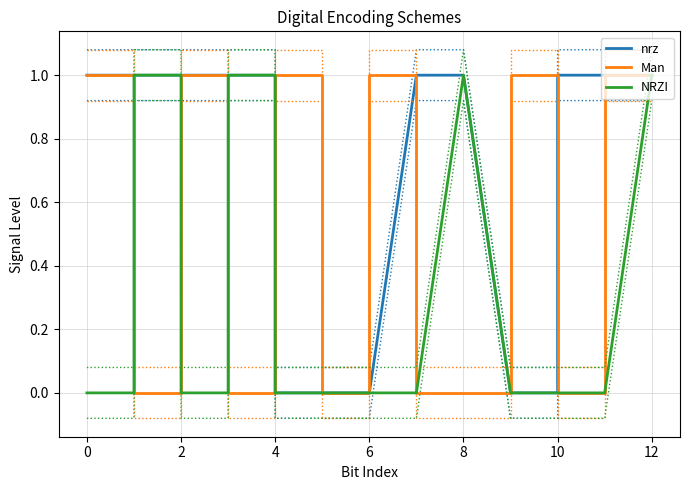

The NRZI series shows 1 at 4. True or false?

True